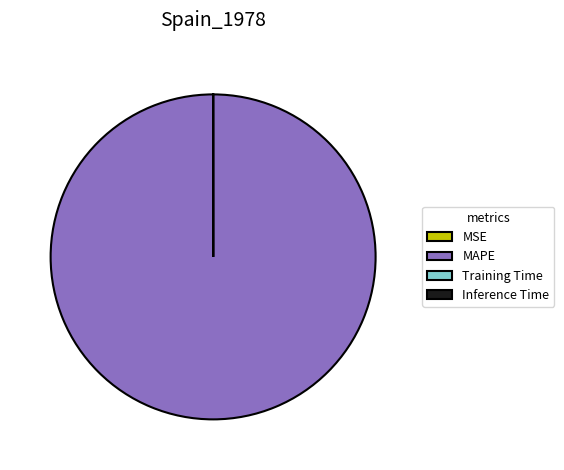

The MAPE slice represents 100% of the pie. True or false?

True